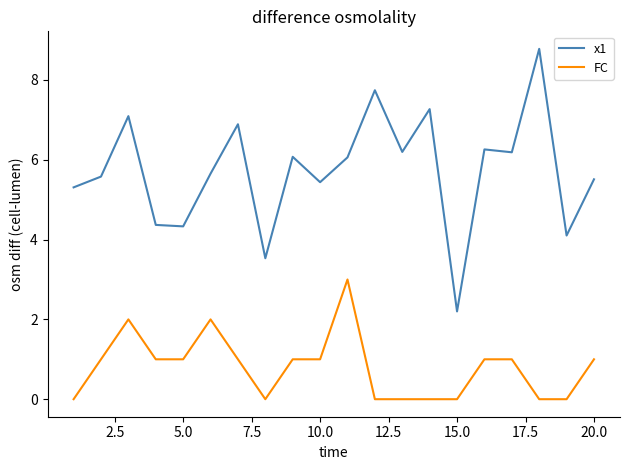

How many series are shown in this chart?

2